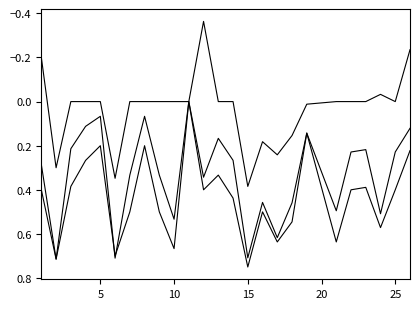

How many series are shown in this chart?

3